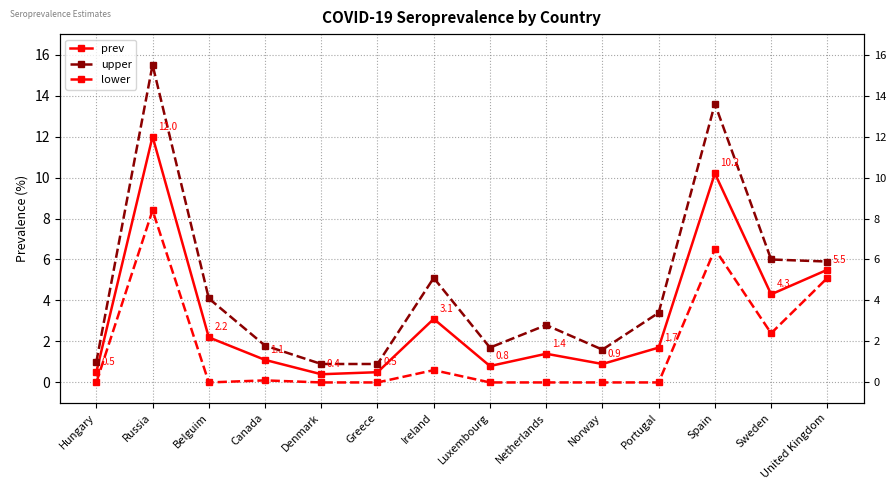

What are all the series names shown in the legend?

prev, upper, lower